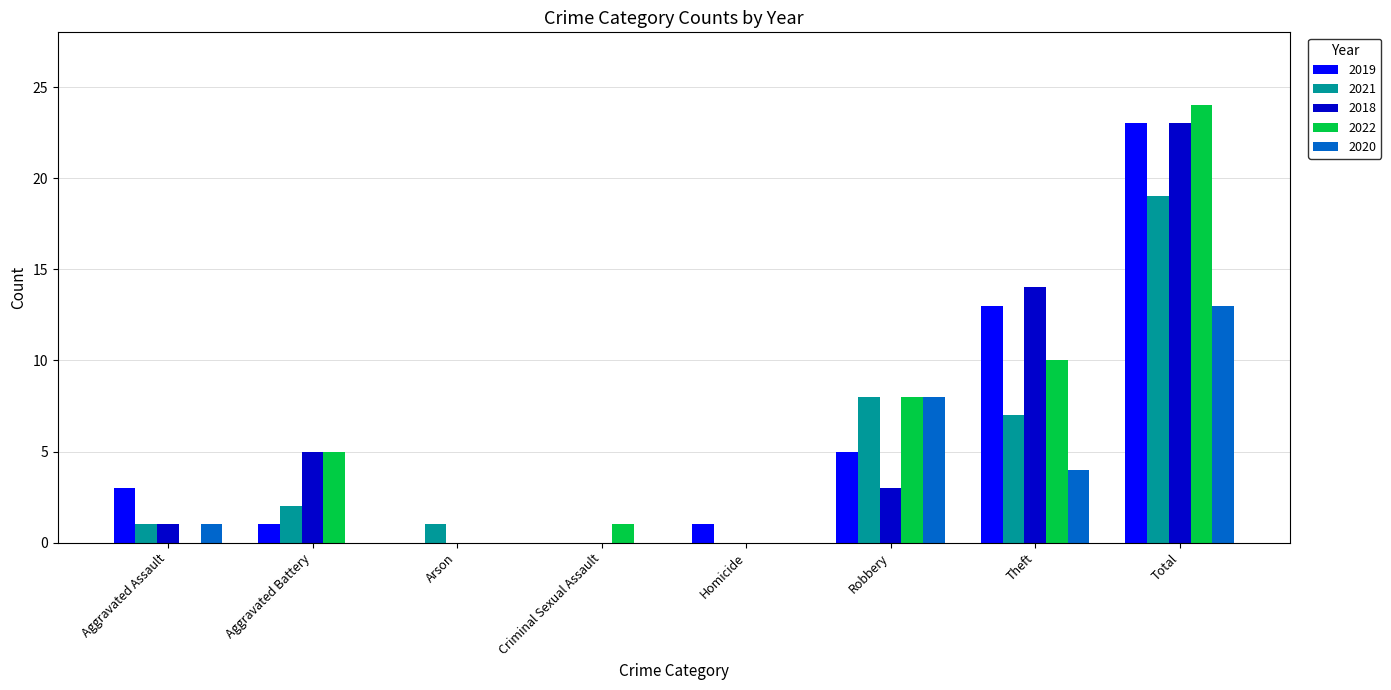

What is the difference between the 2019 values at Total and Robbery?

18